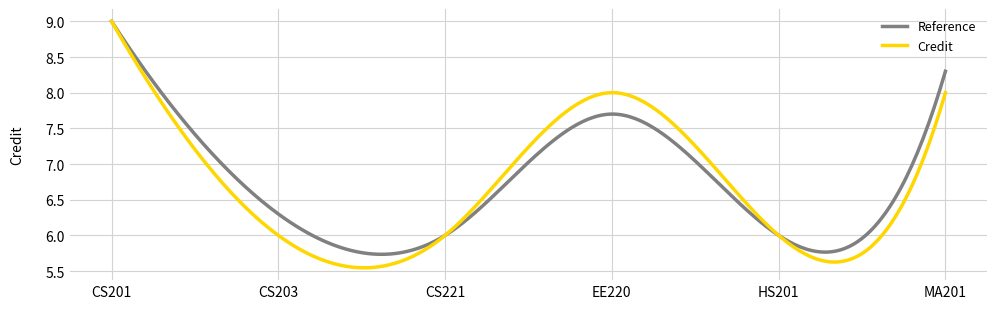

What is the maximum value for Credit?

9.0